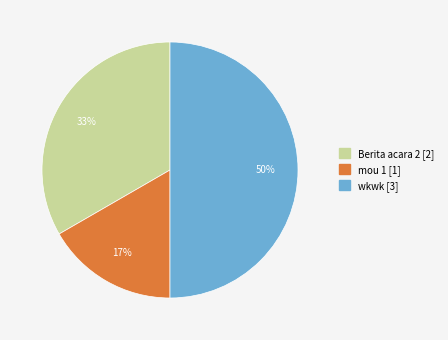

To the nearest percent, what portion does Berita acara 2 represent?

33%